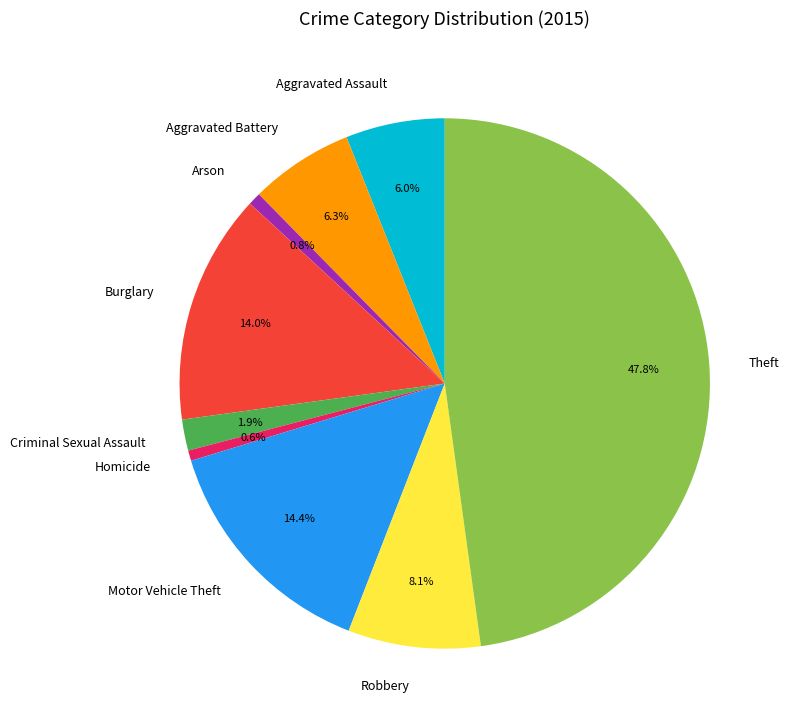

To the nearest percent, what portion does Criminal Sexual Assault represent?

2%